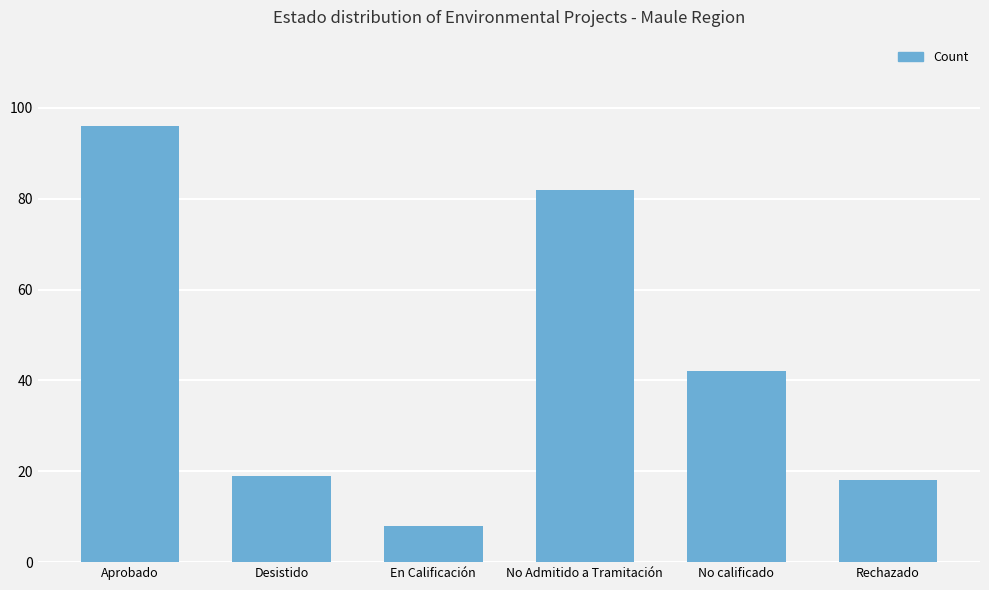

Which has a higher value, Rechazado or No Admitido a Tramitación?

No Admitido a Tramitación